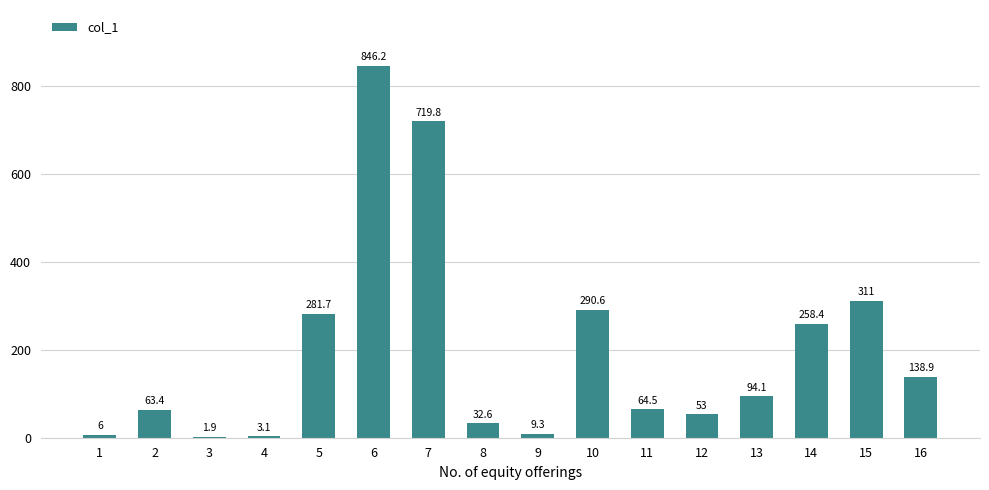

Reading right to left, list all the values displayed in this chart.

138.9	311.0	258.4	94.1	53.0	64.5	290.6	9.3	32.6	719.8	846.2	281.7	3.1	1.9	63.4	6.0